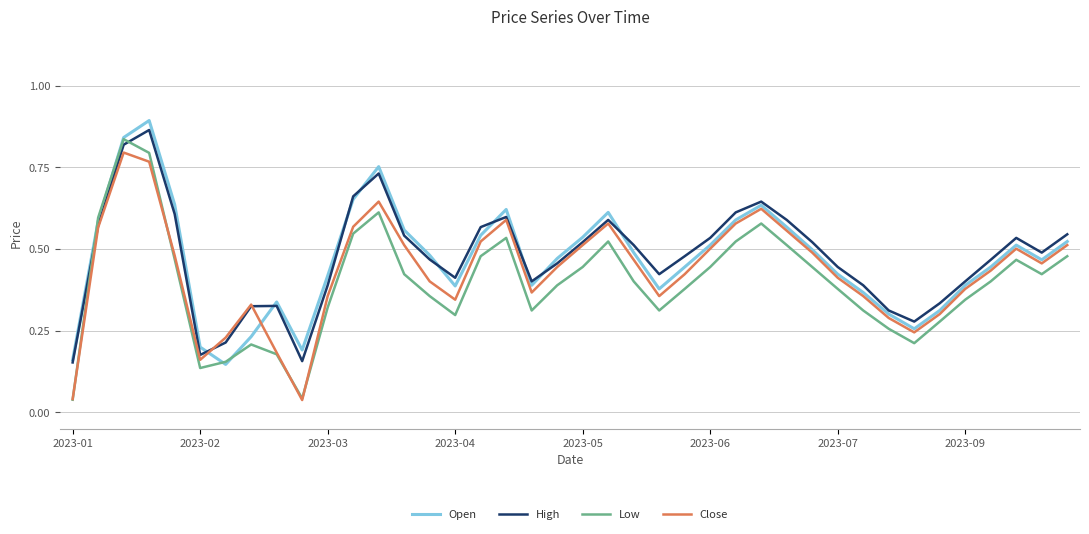

Which series has the largest range (max minus min)?

Low